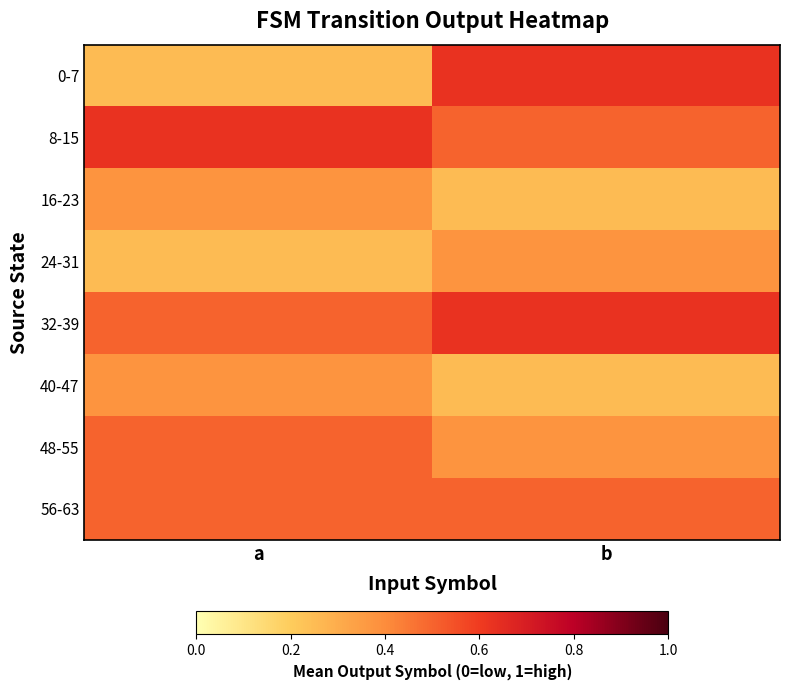

Reading right to left, transcribe all the data shown in this chart.

0-7: b=0.6	a=0.2
8-15: b=0.5	a=0.6
16-23: b=0.2	a=0.4
24-31: b=0.4	a=0.2
32-39: b=0.6	a=0.5
40-47: b=0.2	a=0.4
48-55: b=0.4	a=0.5
56-63: b=0.5	a=0.5